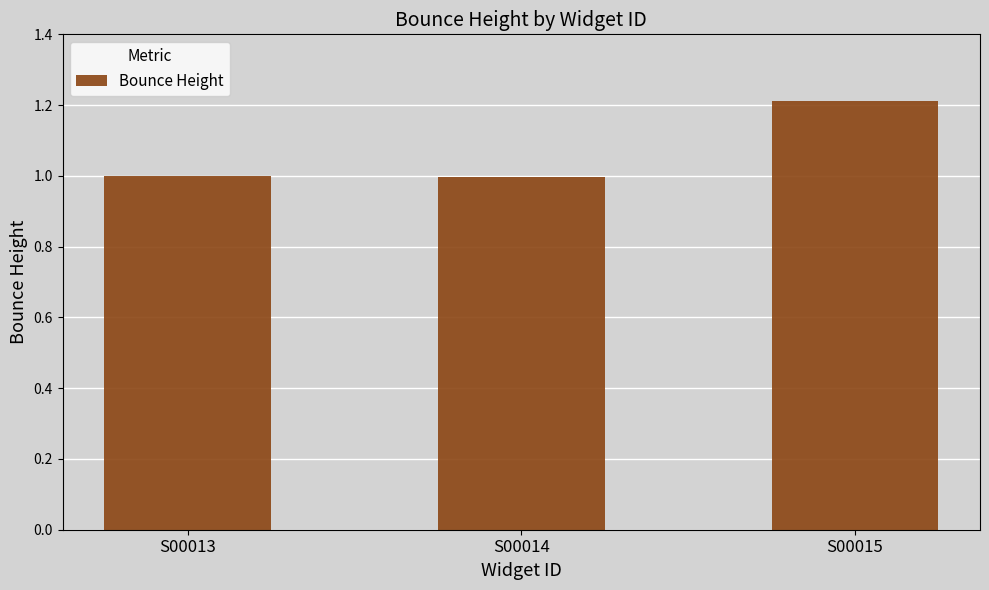

Reading left to right, transcribe all the data shown in this chart.

S00013=1.0	S00014=1.0	S00015=1.2